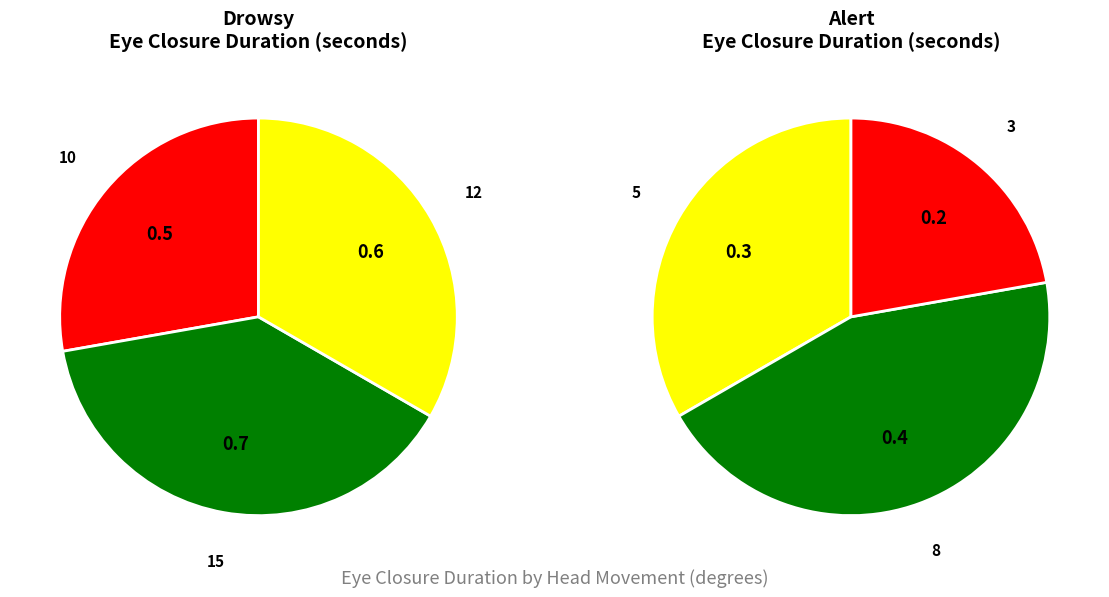

Is there any slice that represents more than half of the pie?

No